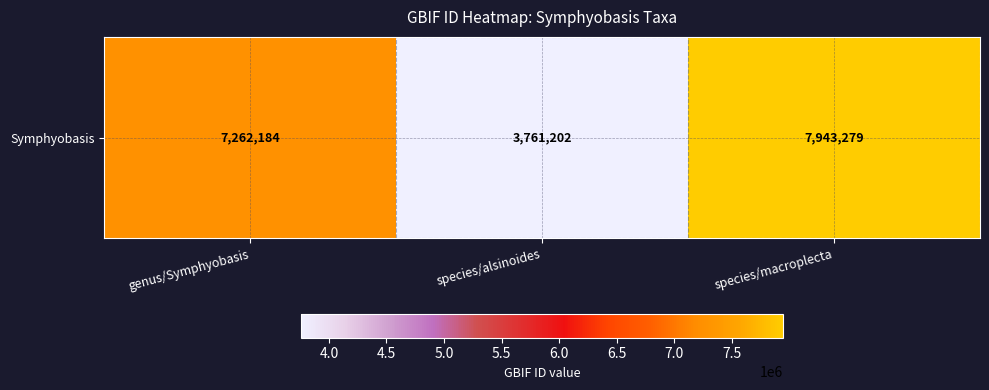

Count the number of categories in the chart.

3